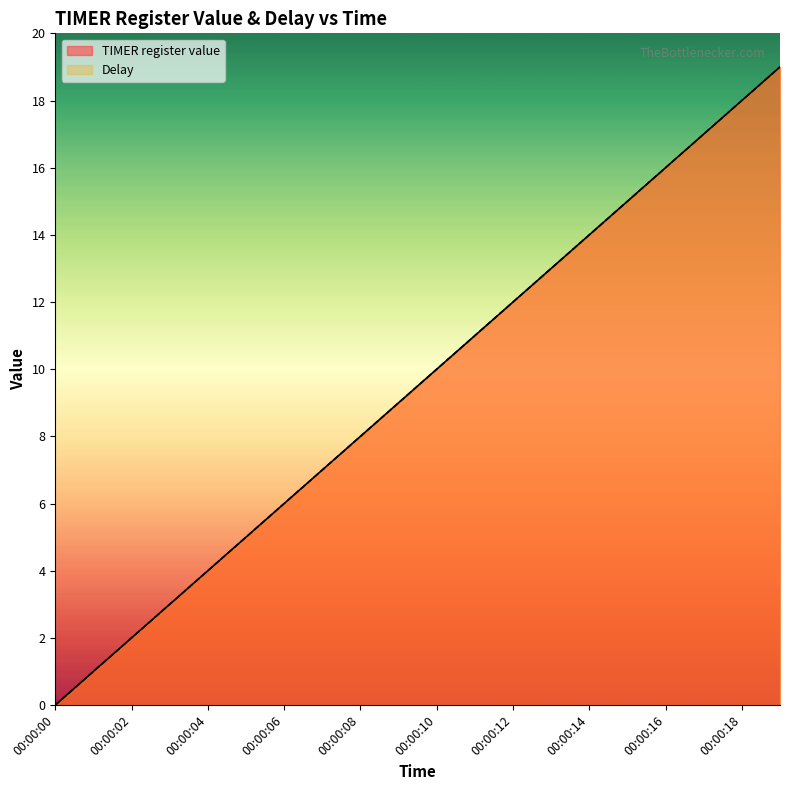

At which label is TIMER register value closest to 9?

00:00:09